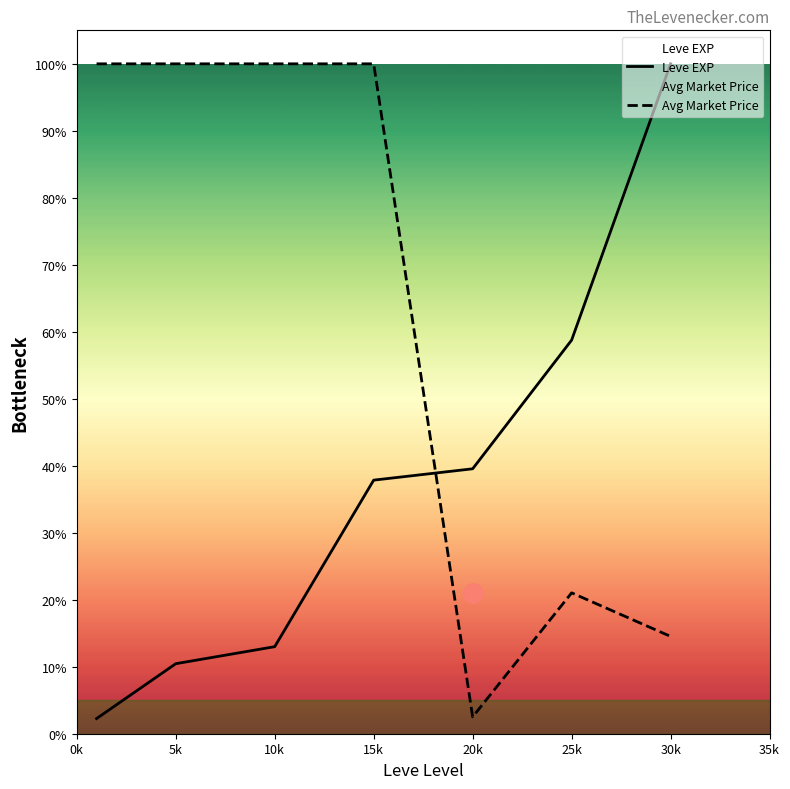

At 10k, list the series in order from largest to smallest.

Avg Market Price, Leve EXP